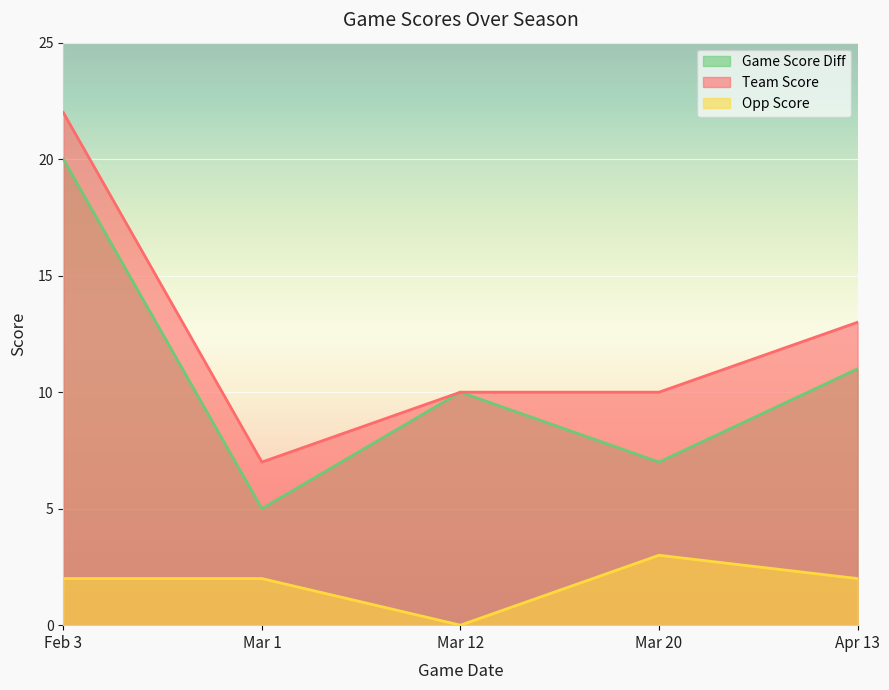

How many data points in opp_score are above 2?

1